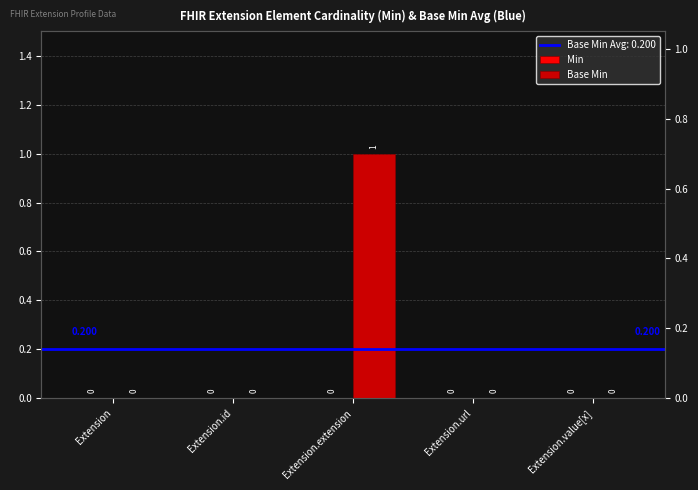

What is the label of the 2nd bar from the left?

Extension.id